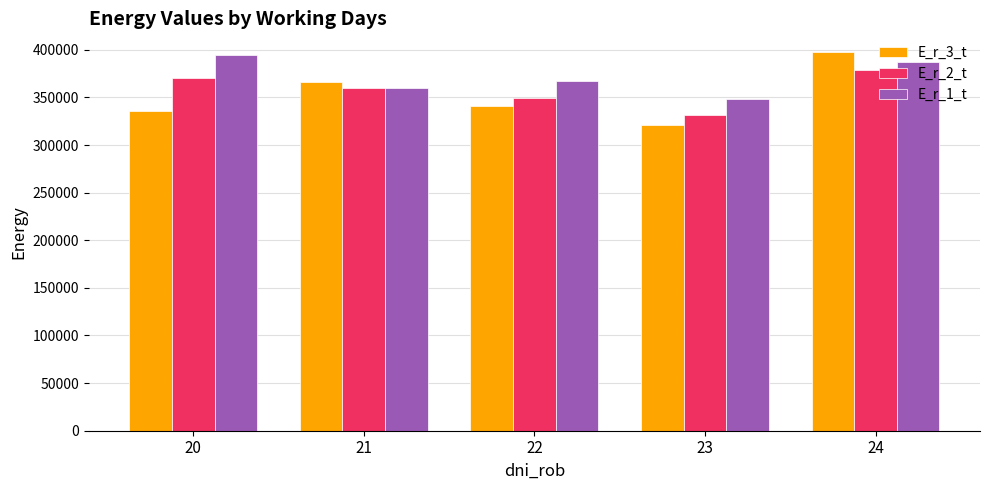

How many bars are there in total?

15